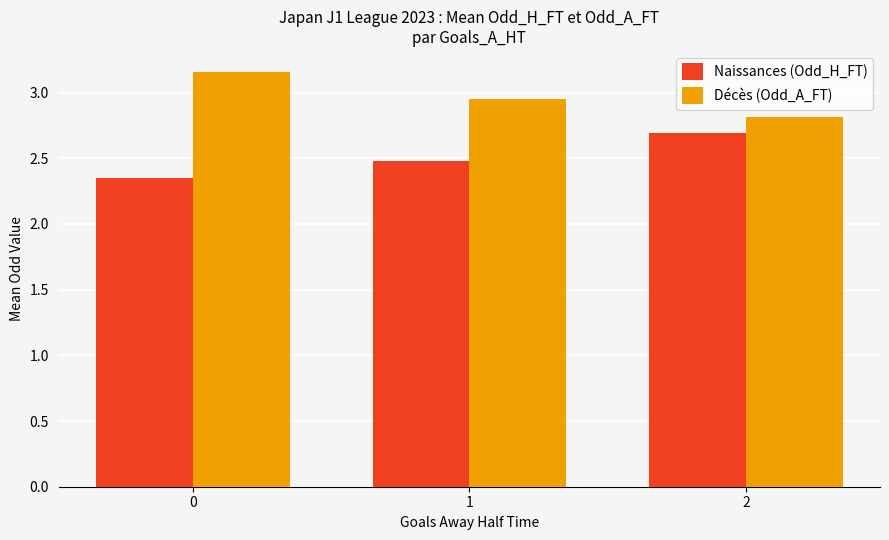

Which series has the largest total across all categories?

Décès (Odd_A_FT)